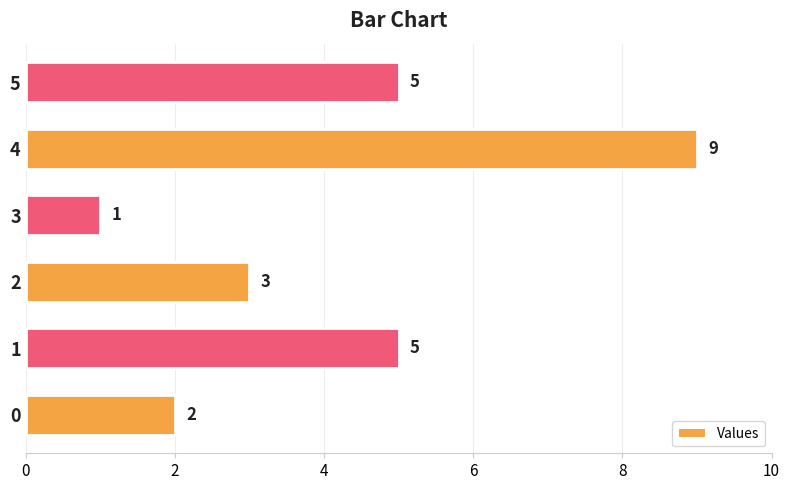

What is the sum of all values?

25